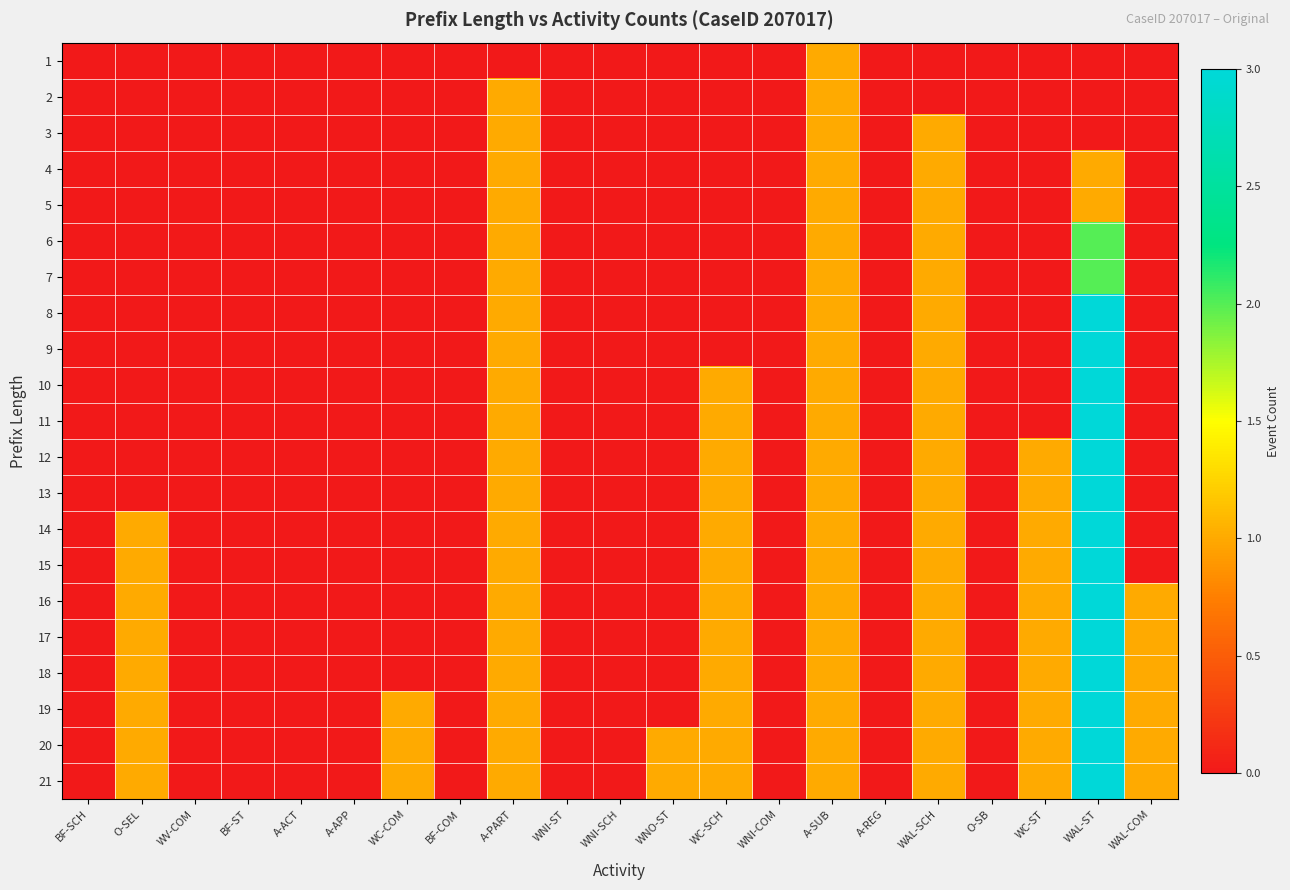

At which category is the sum across all series the highest?

WAL-ST